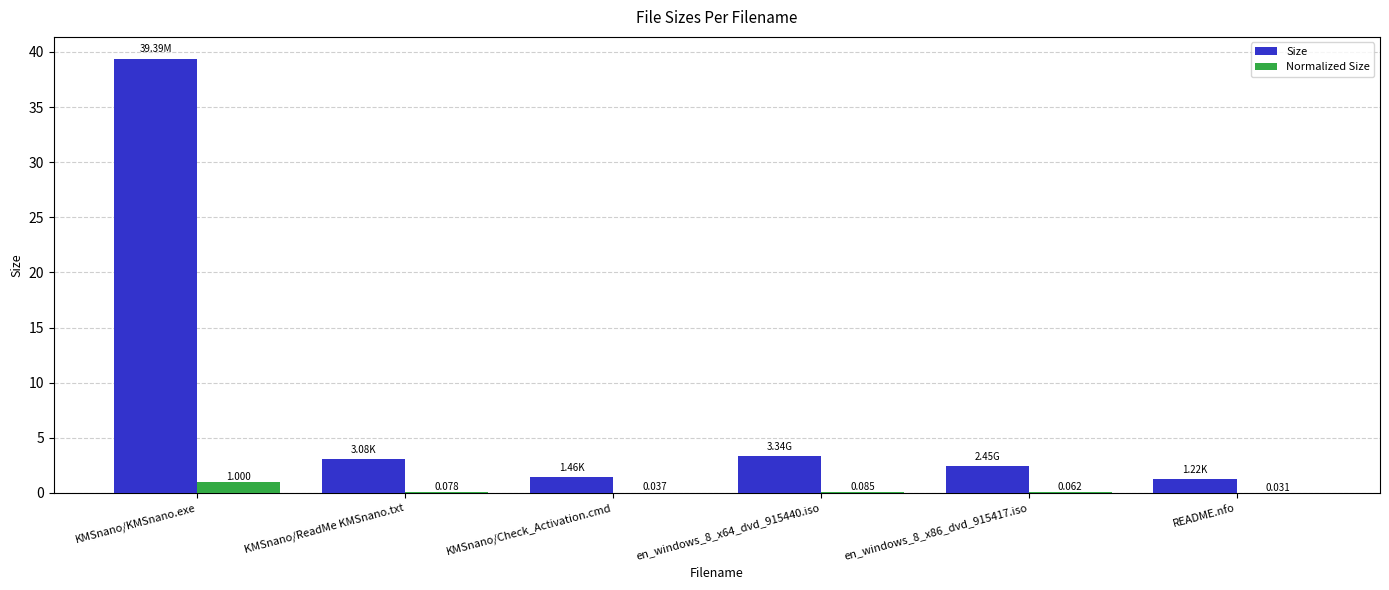

How many distinct data groups are displayed?

2